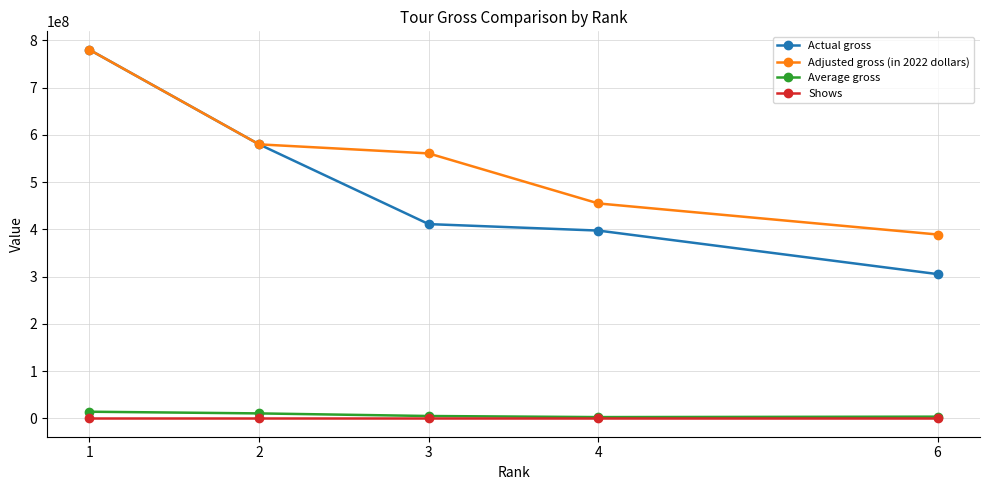

What is the greatest value displayed?

780000000